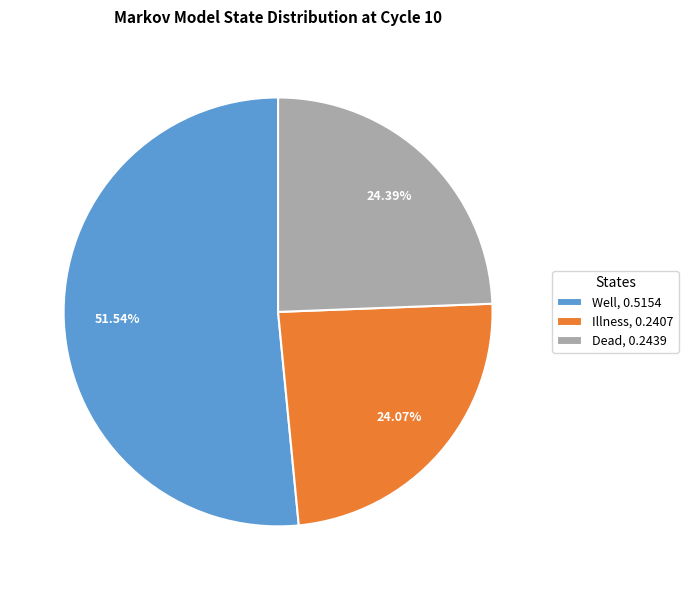

Between Well, 0.5154 and Illness, 0.2407, which is larger?

Well, 0.5154